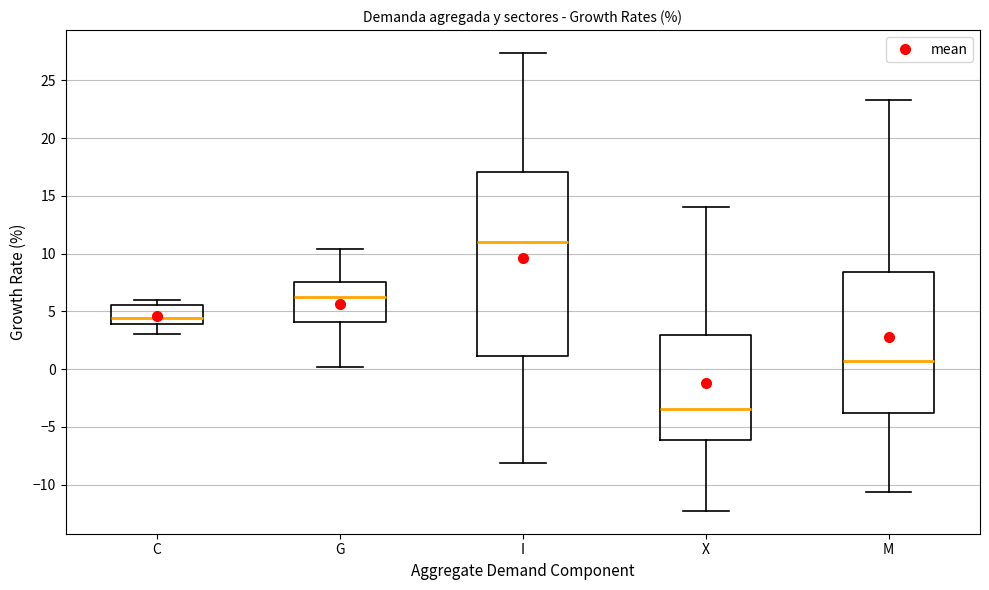

Reading left to right, read every box against the y-axis: the position of its median line, the range the box covers, and the ends of its whiskers. The values are not printed on the chart, so give them approximately, as read against the axis.

C: median 4.5, box 4.0 to 5.5, whiskers 3.0 to 6.0
G: median 6.5, box 4.0 to 7.5, whiskers 0.0 to 10.5
I: median 11.0, box 1.0 to 17.0, whiskers -8.0 to 27.5
X: median -3.5, box -6.0 to 3.0, whiskers -12.5 to 14.0
M: median 0.5, box -4.0 to 8.5, whiskers -10.5 to 23.5